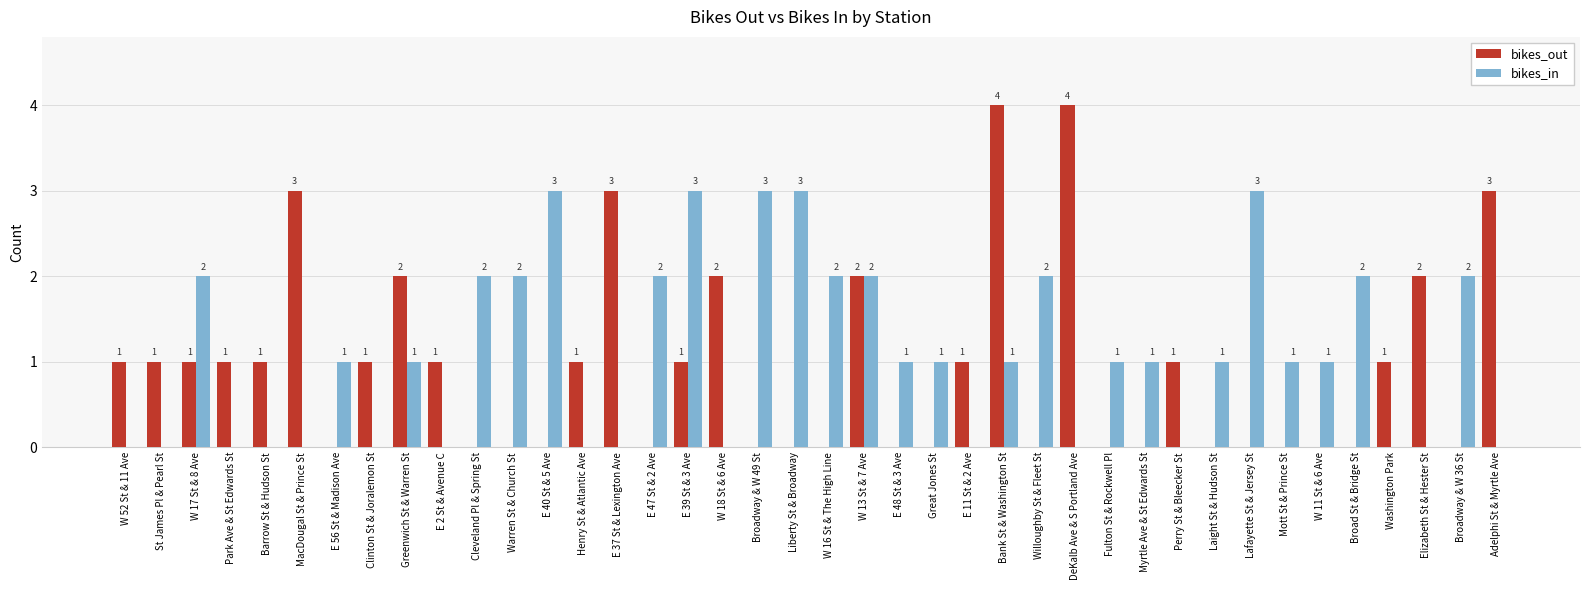

What is the sum of the bikes_in values at Warren St & Church St and Fulton St & Rockwell Pl?

3